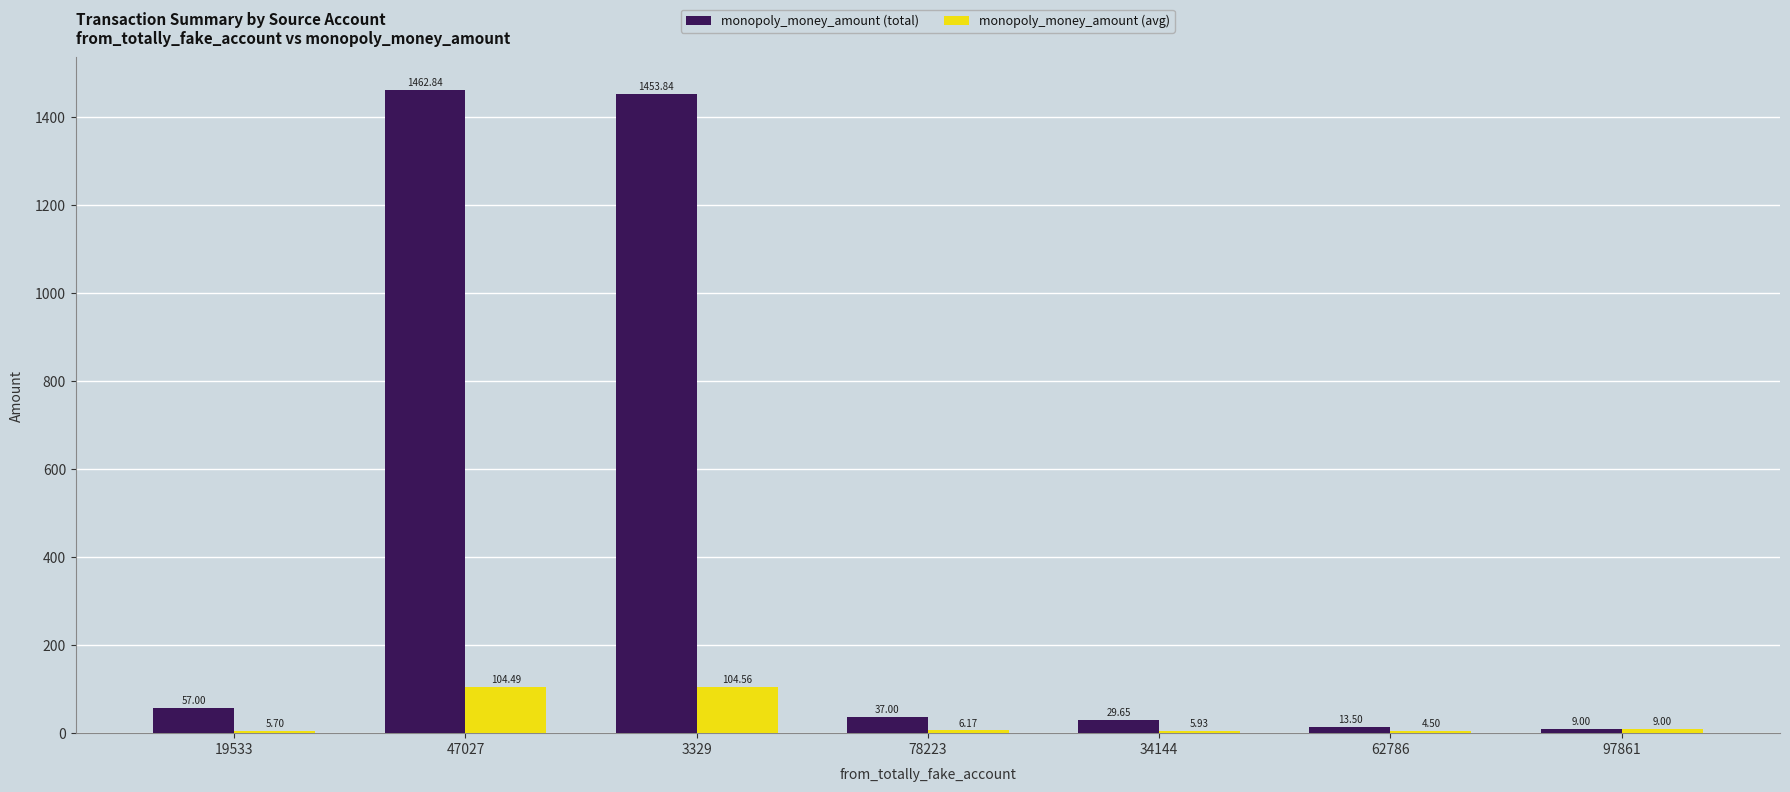

Which series changed the most between 47027 and 97861?

monopoly_money_amount (total)